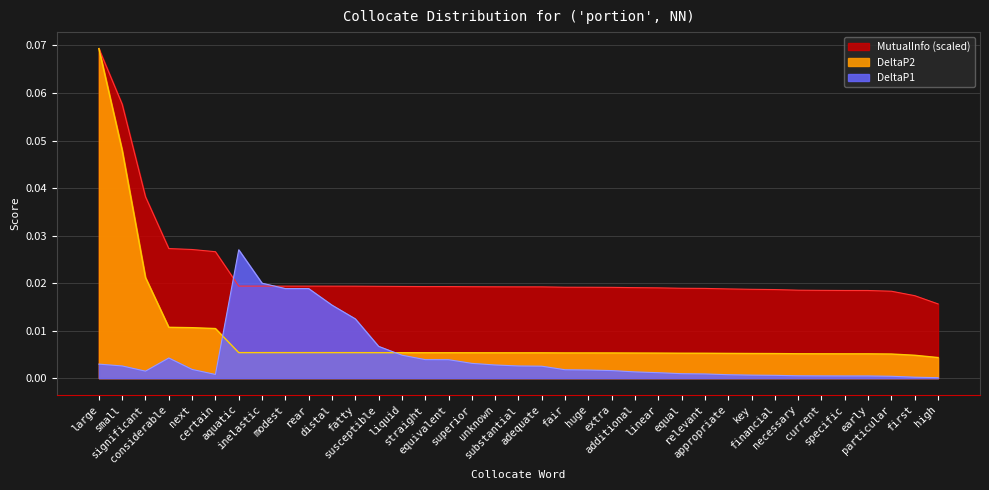

What is the label of the 1st point from the left?

large